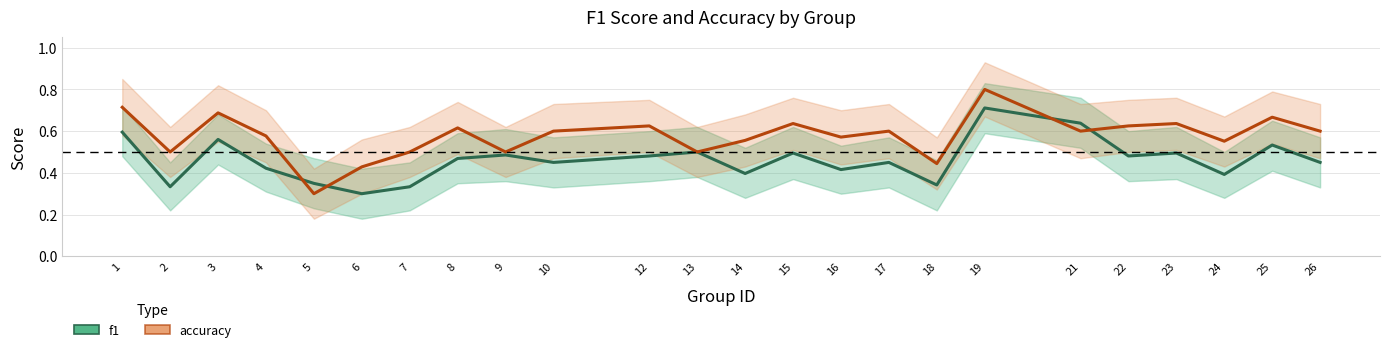

List the series in order of their overall mean, lowest first.

f1, accuracy